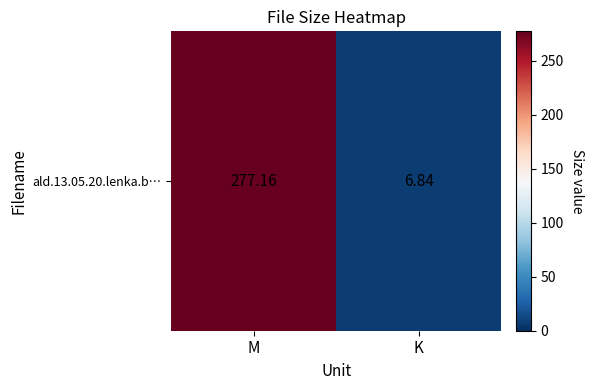

Rank the categories by value from lowest to highest.

K, M